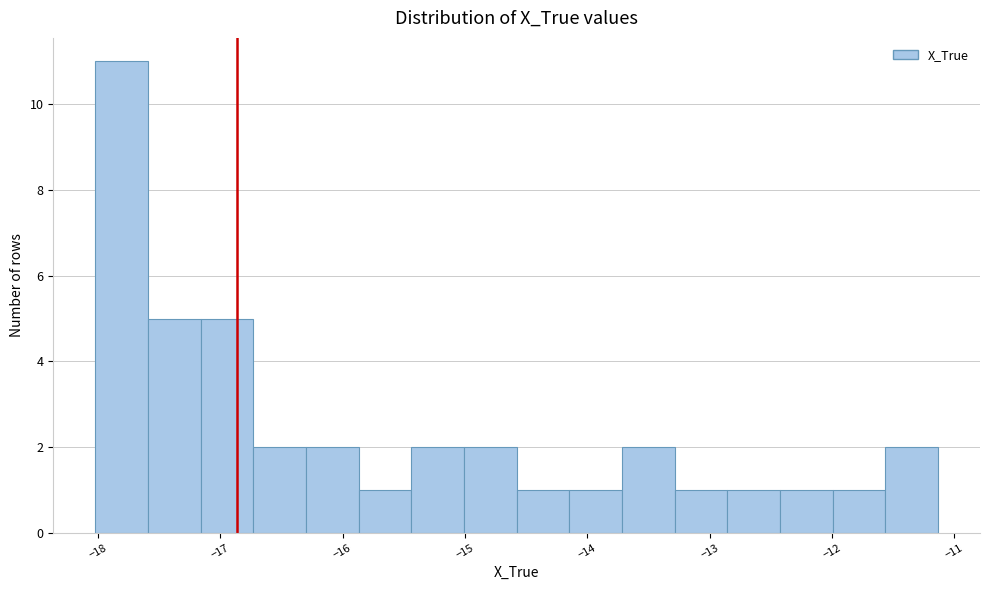

What is the height of the bar covering -18.0 to -17.6 on the x-axis? Neither the bar edges nor the heights are printed on the chart, so give them approximately, as read against the axes.

11